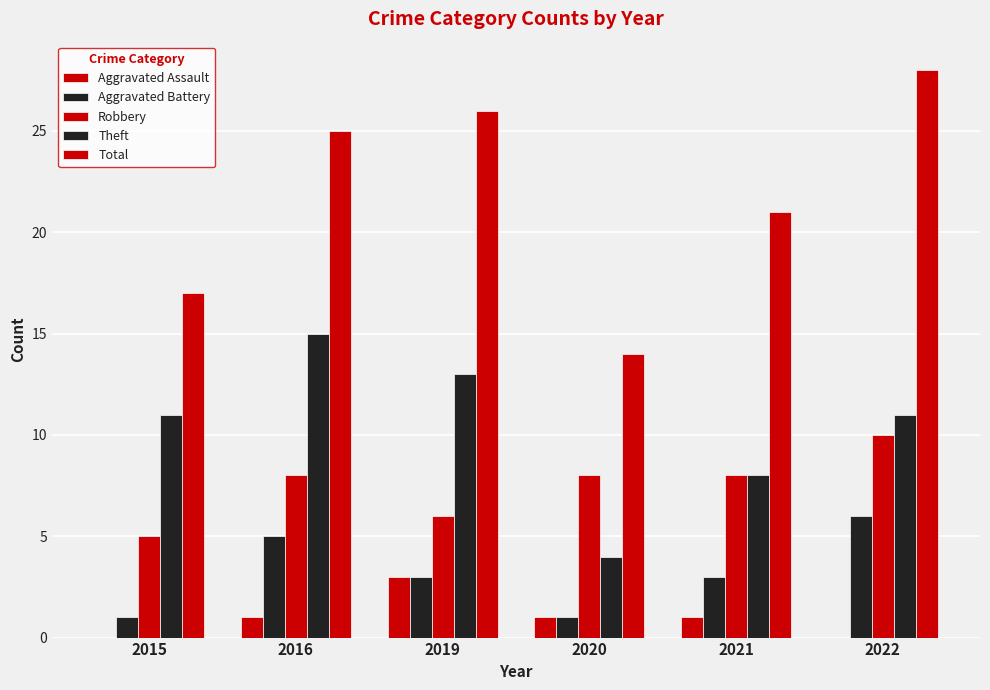

Which category has the lowest value in the Theft series?

2020